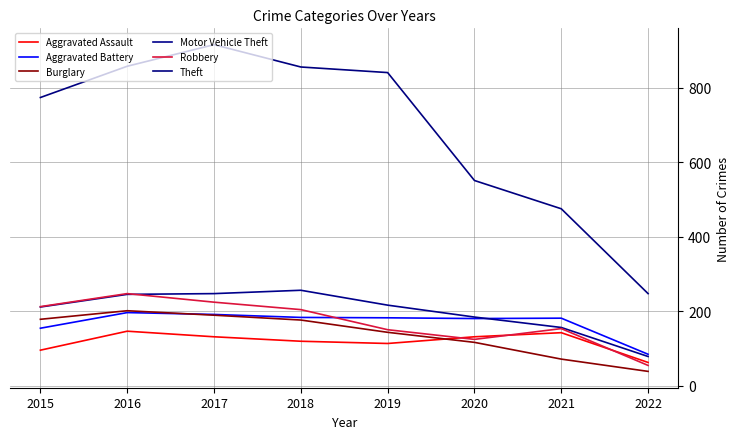

True or false: Motor Vehicle Theft and Theft intersect in this chart.

False